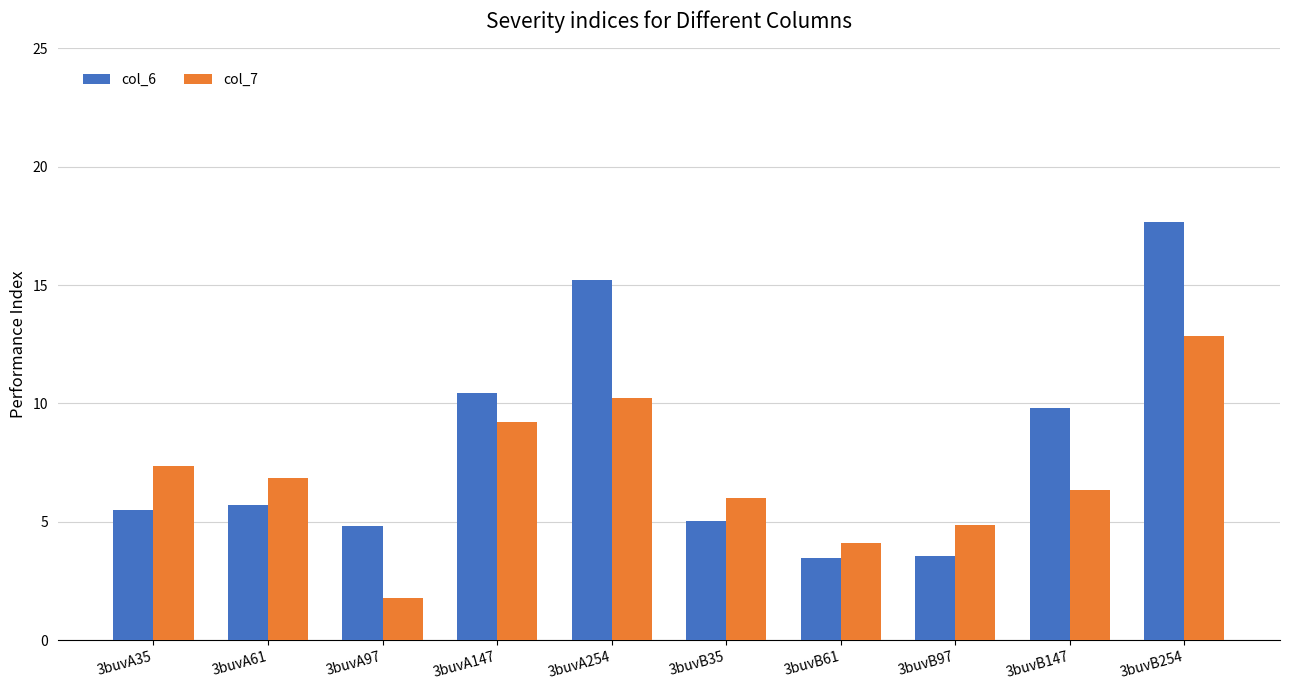

Which label corresponds to the smallest value in the chart?

3buvA97